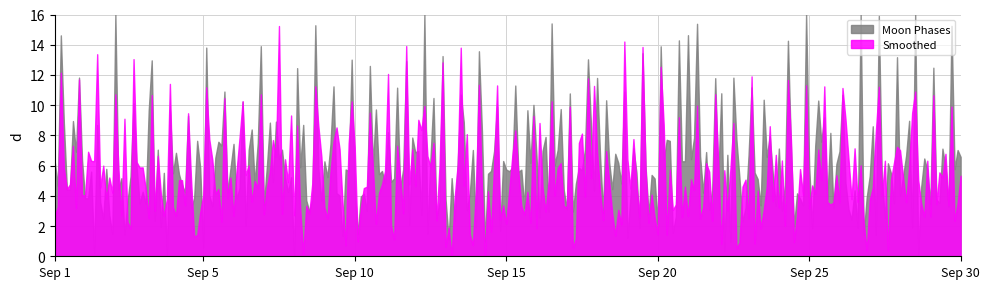

Which series ends up on top after the final intersection of Moon Phases and Smoothed?

Moon Phases